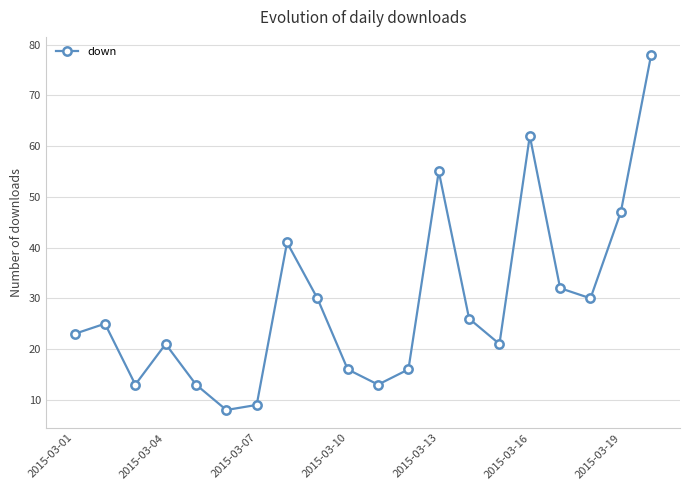

Reading left to right, what are all the values shown in this chart?

23	25	13	21	13	8	9	41	30	16	13	16	55	26	21	62	32	30	47	78